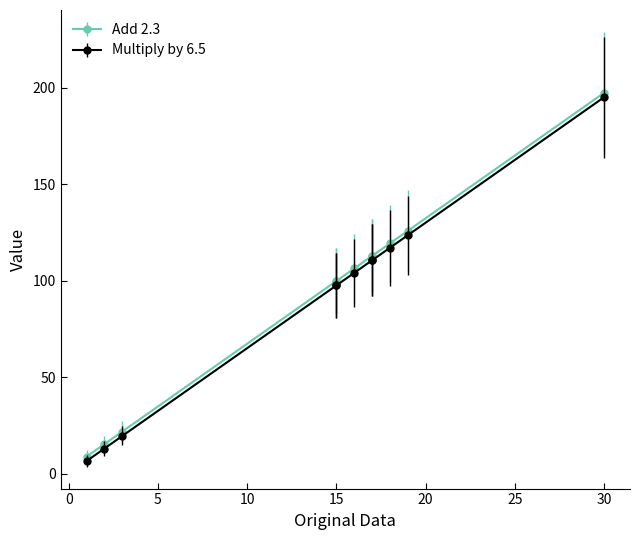

What is the spread (max minus min) of values at 1?

2.3